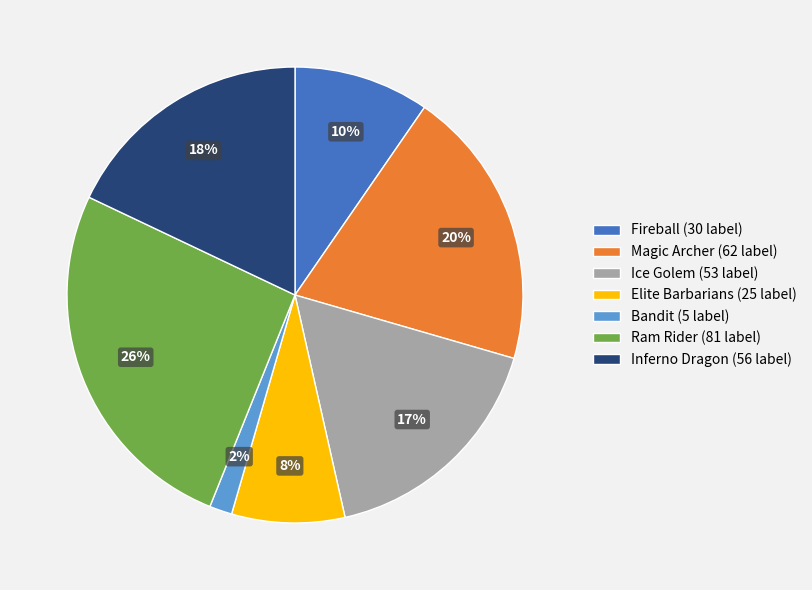

To the nearest percent, what portion does Ram Rider represent?

26%